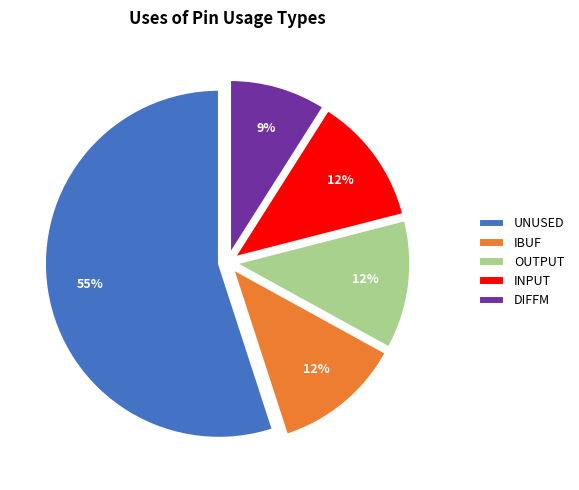

To the nearest percent, what is the difference between the largest and smallest slice percentages?

46%